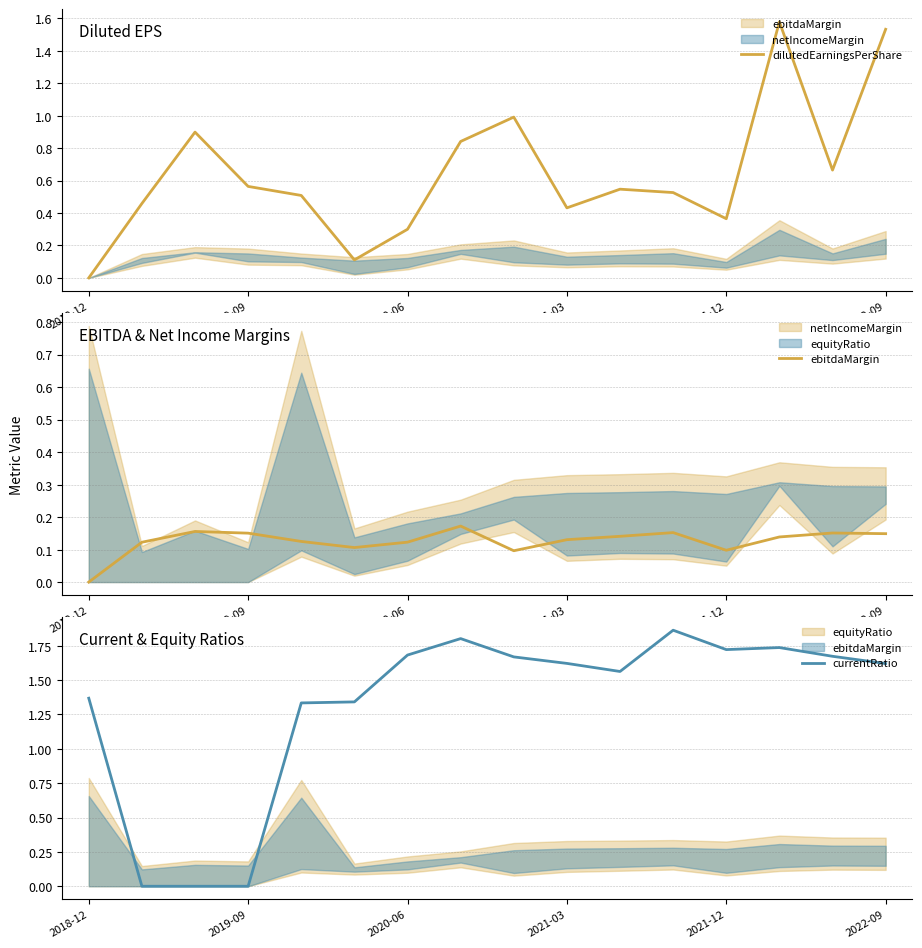

At which label does ebitdaMargin reach its peak?

7